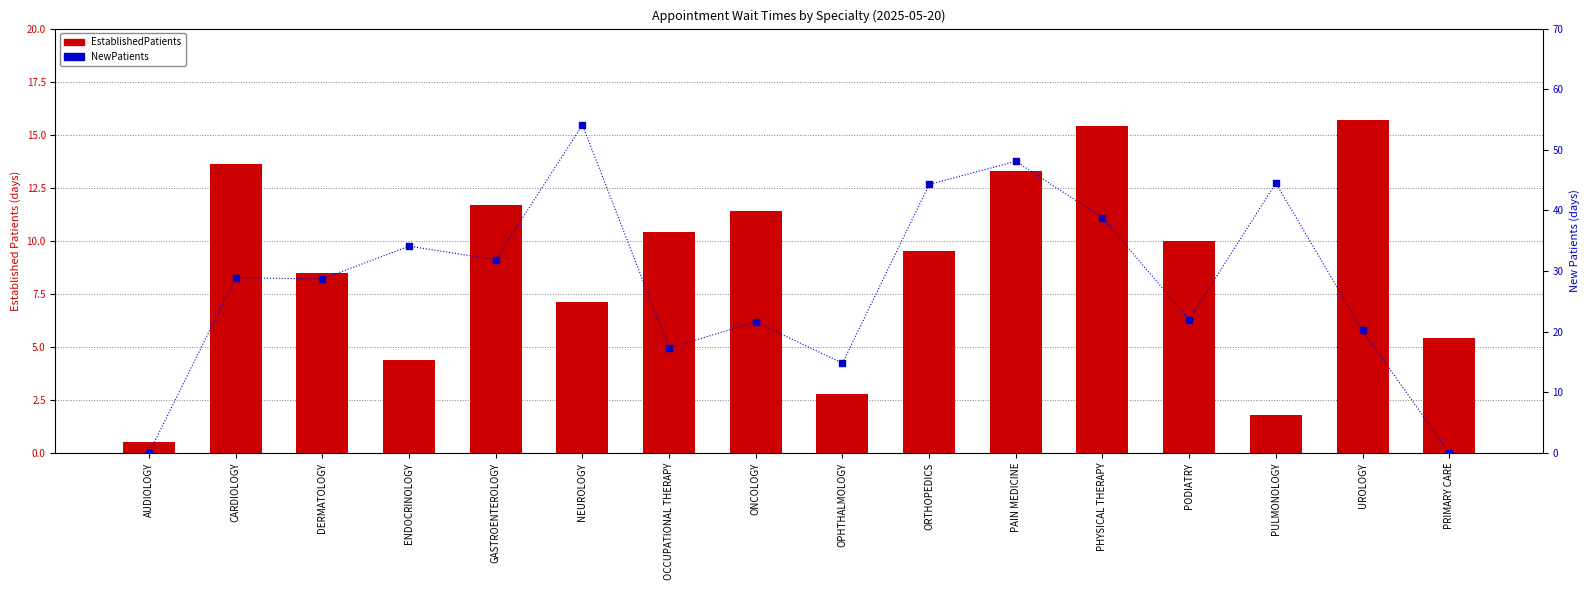

What is the total value across all series at ONCOLOGY?

33.0